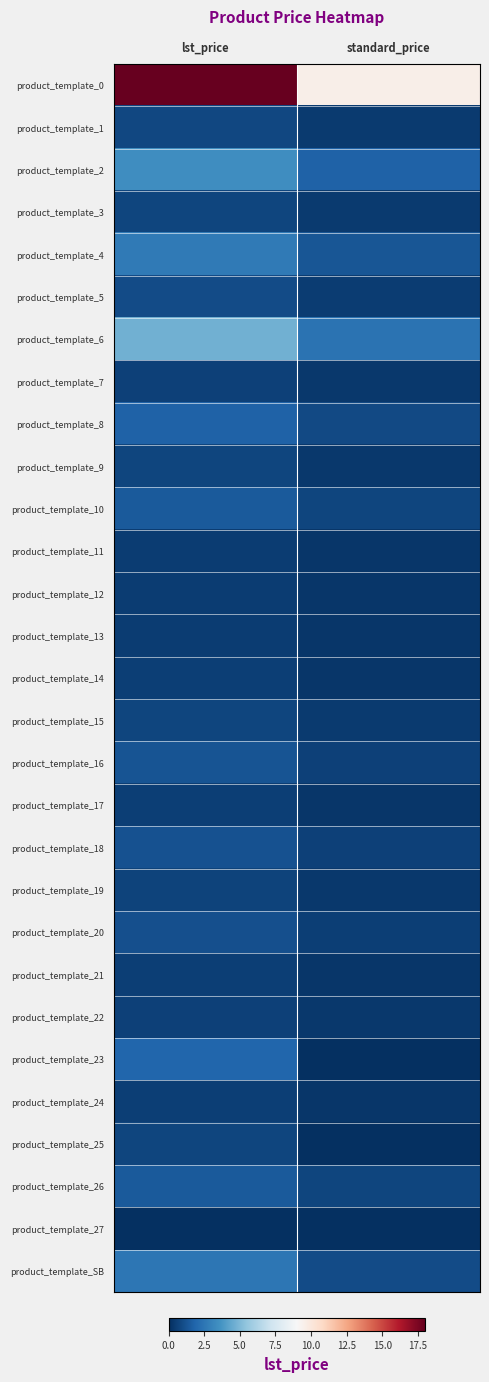

At which category does the chart reach its peak across all series?

lst_price